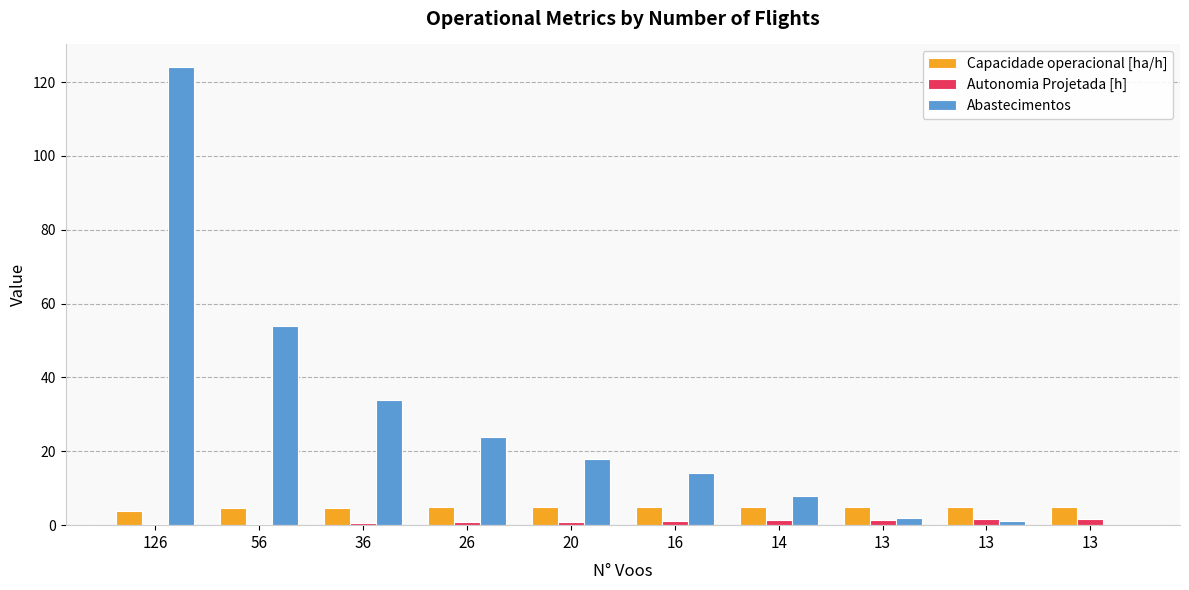

At how many categories does at least one series exceed 56?

1